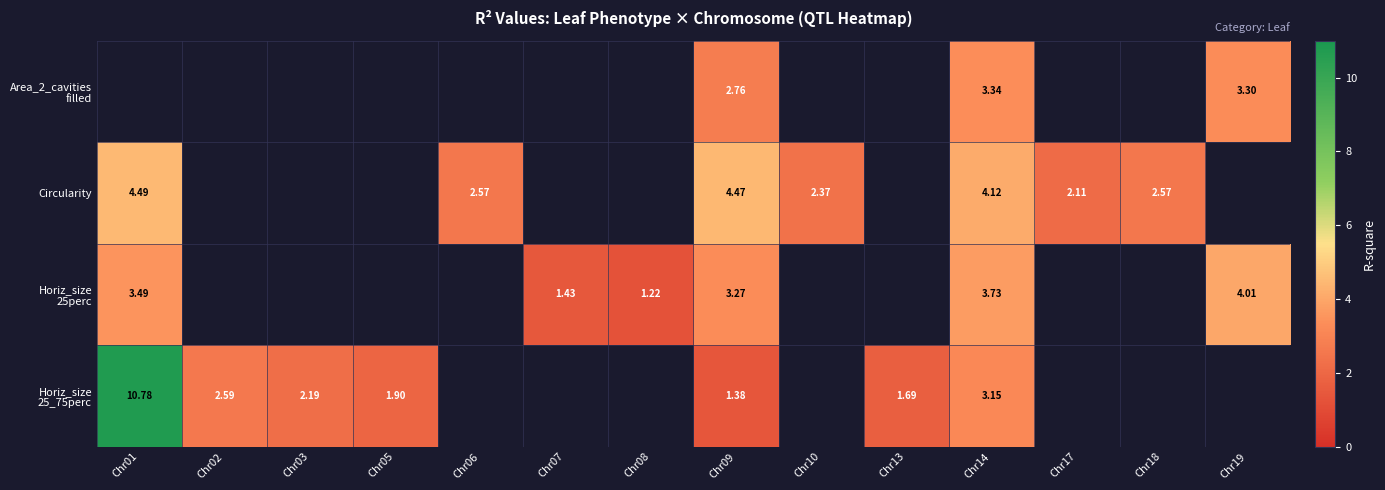

The value of Area_2_cavities filled at Chr09 is 4.7. True or false?

False